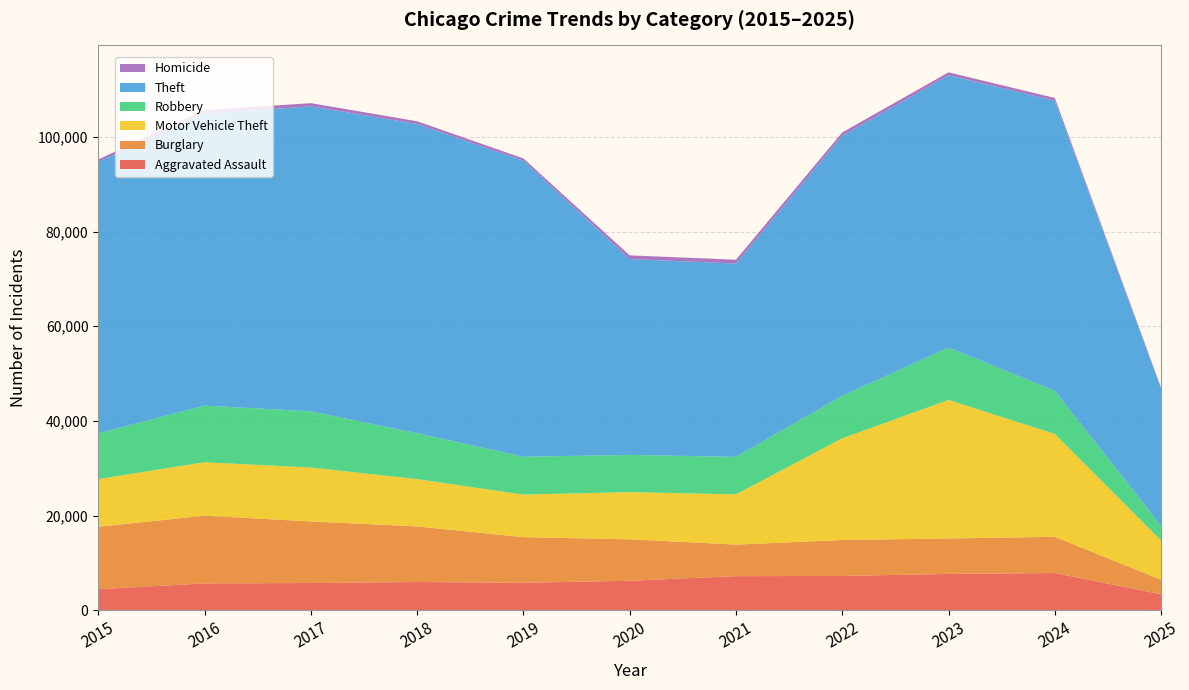

Reading left to right, extract all data points from this chart.

Aggravated Assault: 4480	5713	5793	6002	5841	6265	7242	7281	7712	7901	3412
Burglary: 13184	14289	13001	11747	9638	8758	6661	7594	7485	7651	3071
Motor Vehicle Theft: 10068	11285	11380	9985	8978	9960	10604	21472	29254	21701	8273
Robbery: 9638	11960	11881	9681	7995	7855	7920	8964	11052	9119	3117
Theft: 57352	61624	64386	65290	62499	41350	40820	54899	57486	61246	28934
Homicide: 496	786	672	588	499	787	806	728	632	587	212